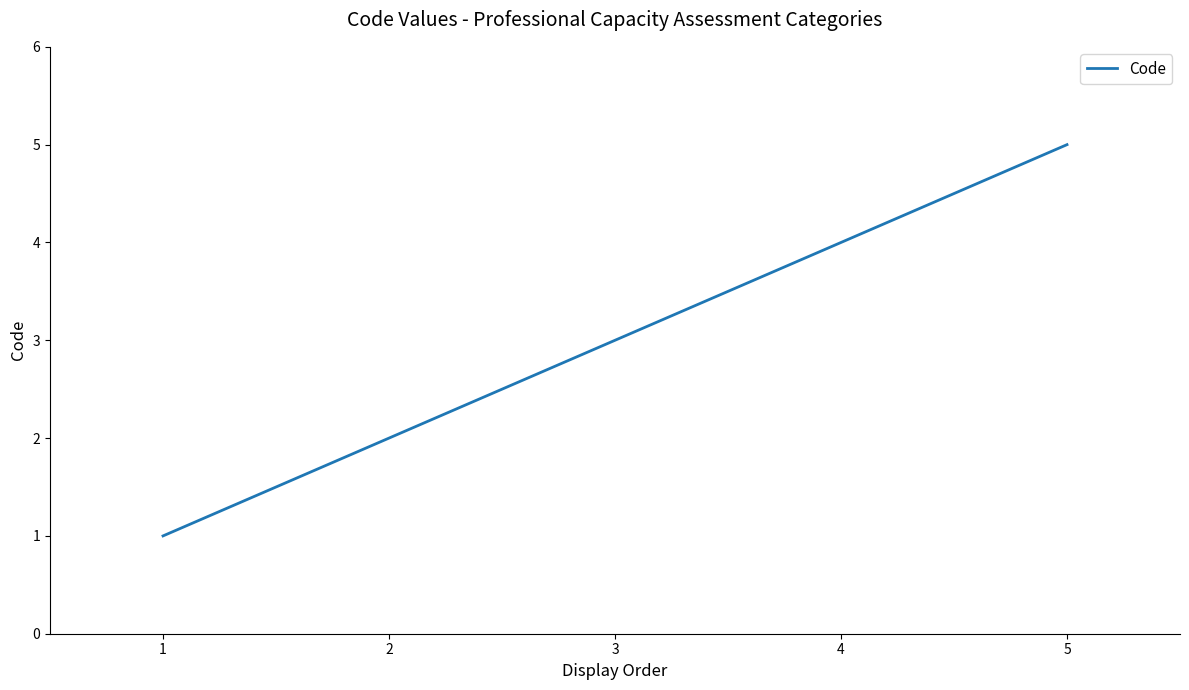

Which label corresponds to the largest value in the chart?

5